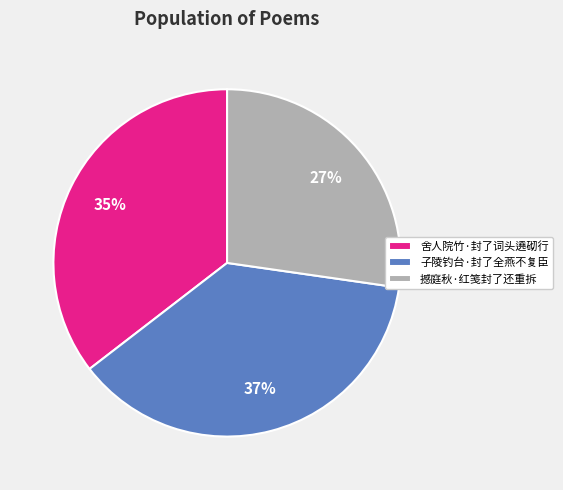

Which has a higher value, 舍人院竹·封了词头遶砌行 or 子陵钓台·封了全燕不复臣?

子陵钓台·封了全燕不复臣